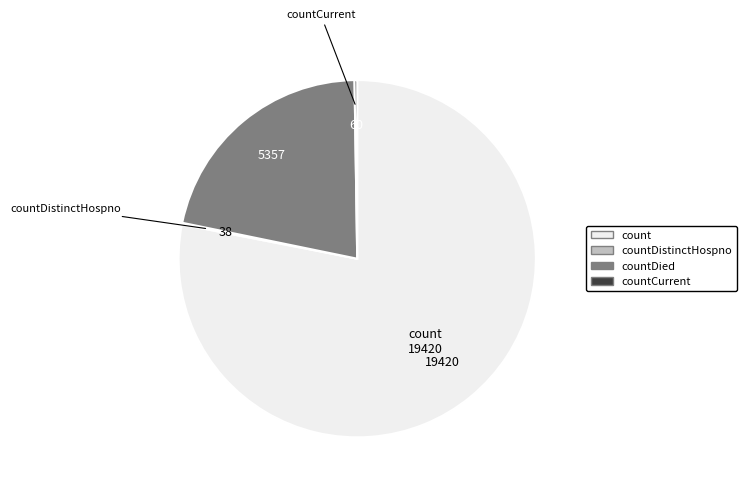

What is the largest slice in the pie chart?

count